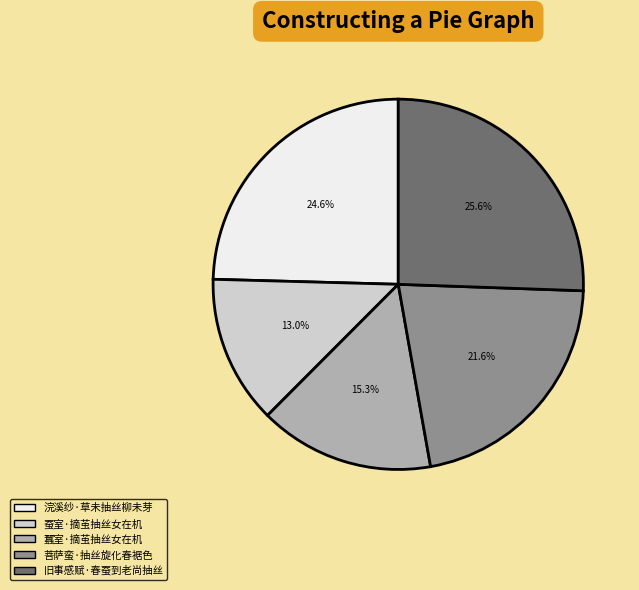

True or false: 浣溪纱·草未抽丝柳未芽 accounts for 10% of the total.

False